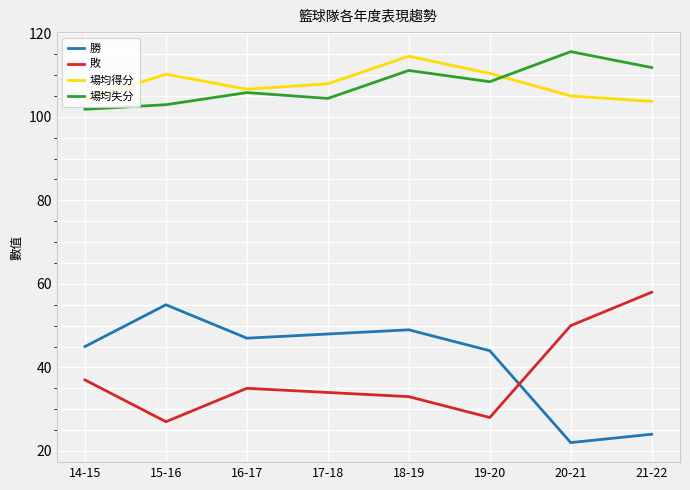

What is the sum of the 勝 values at 21-22 and 14-15?

69.0